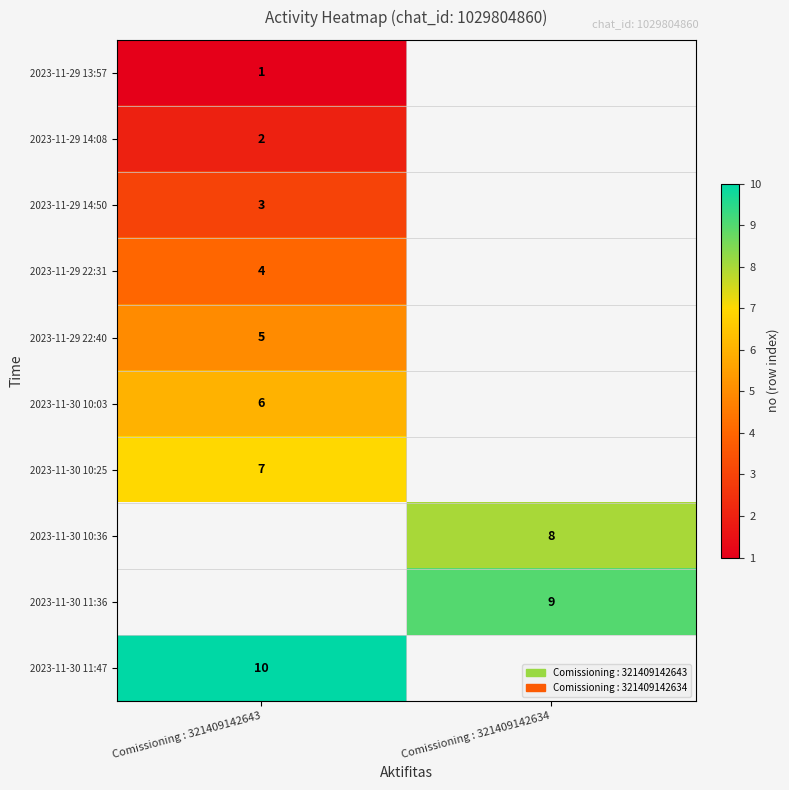

True or false: 2023-11-29 13:57 has a value of 0.3 at Comissioning : 321409142643.

False